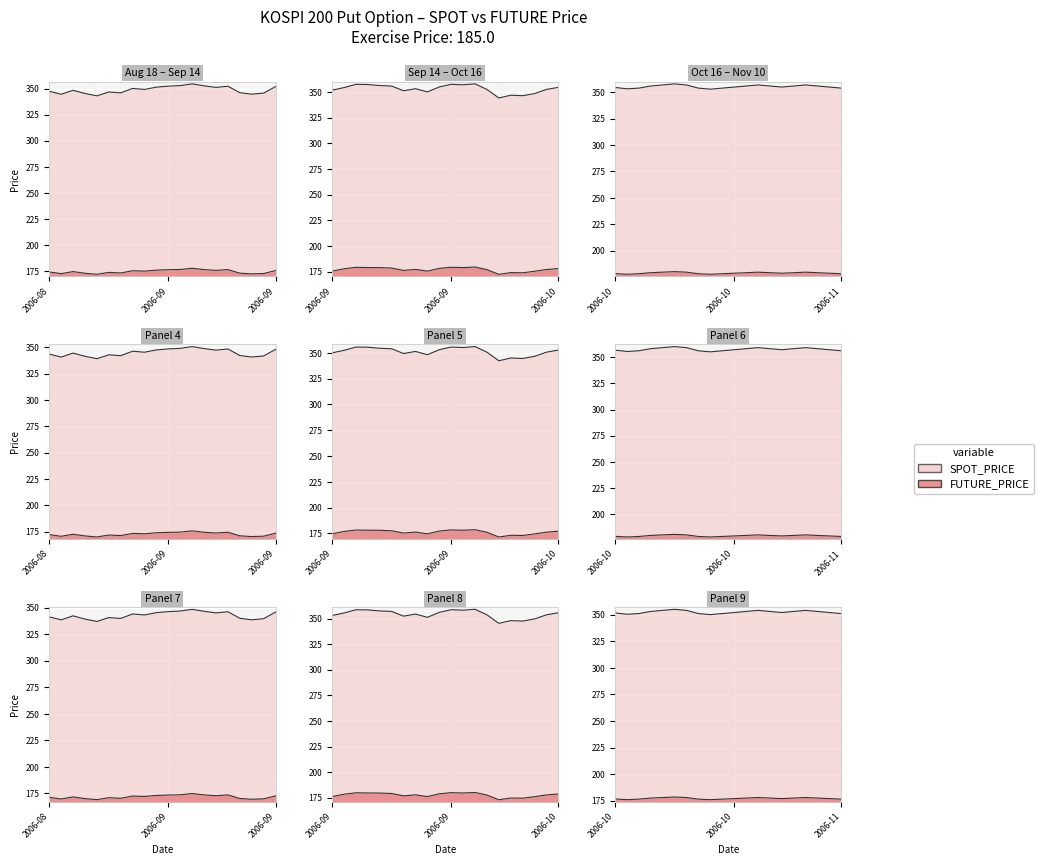

Does the chart display data point markers on the line(s)?

No